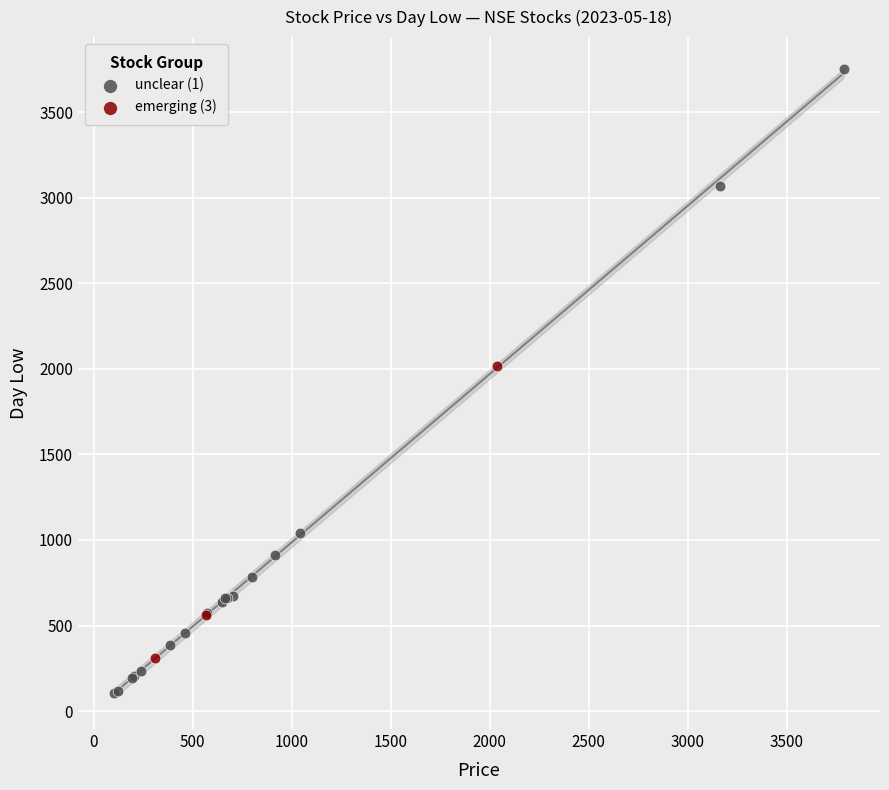

Which series contains the highest Y value?

unclear (1)